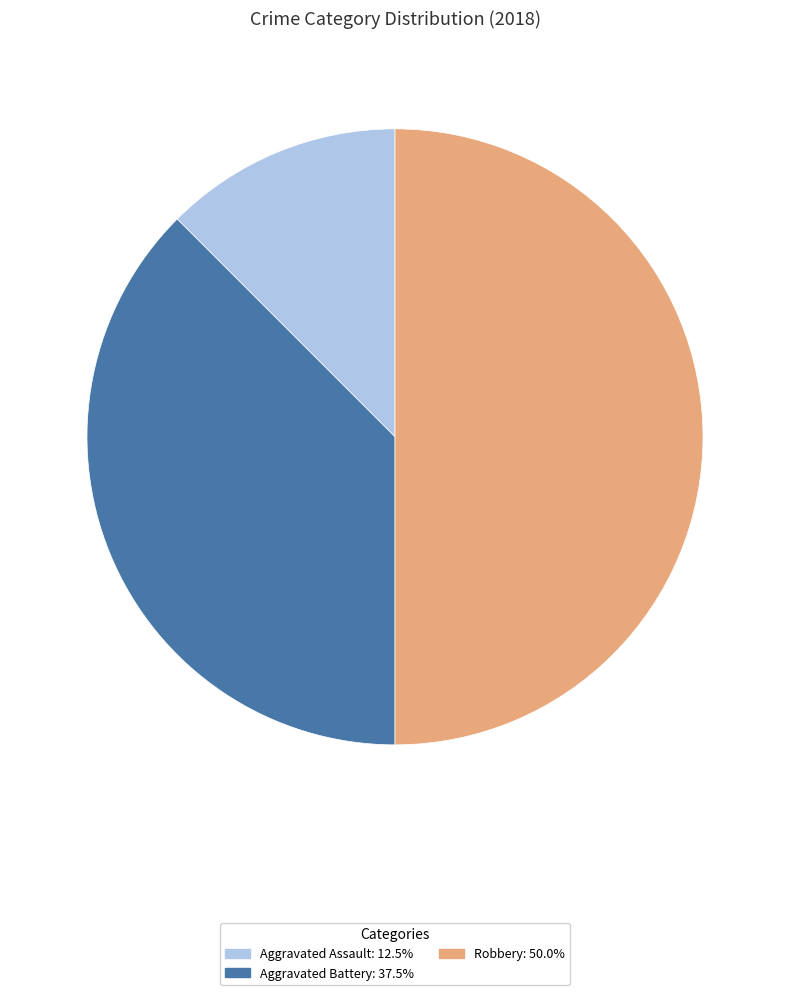

How many slices are in this pie chart?

3